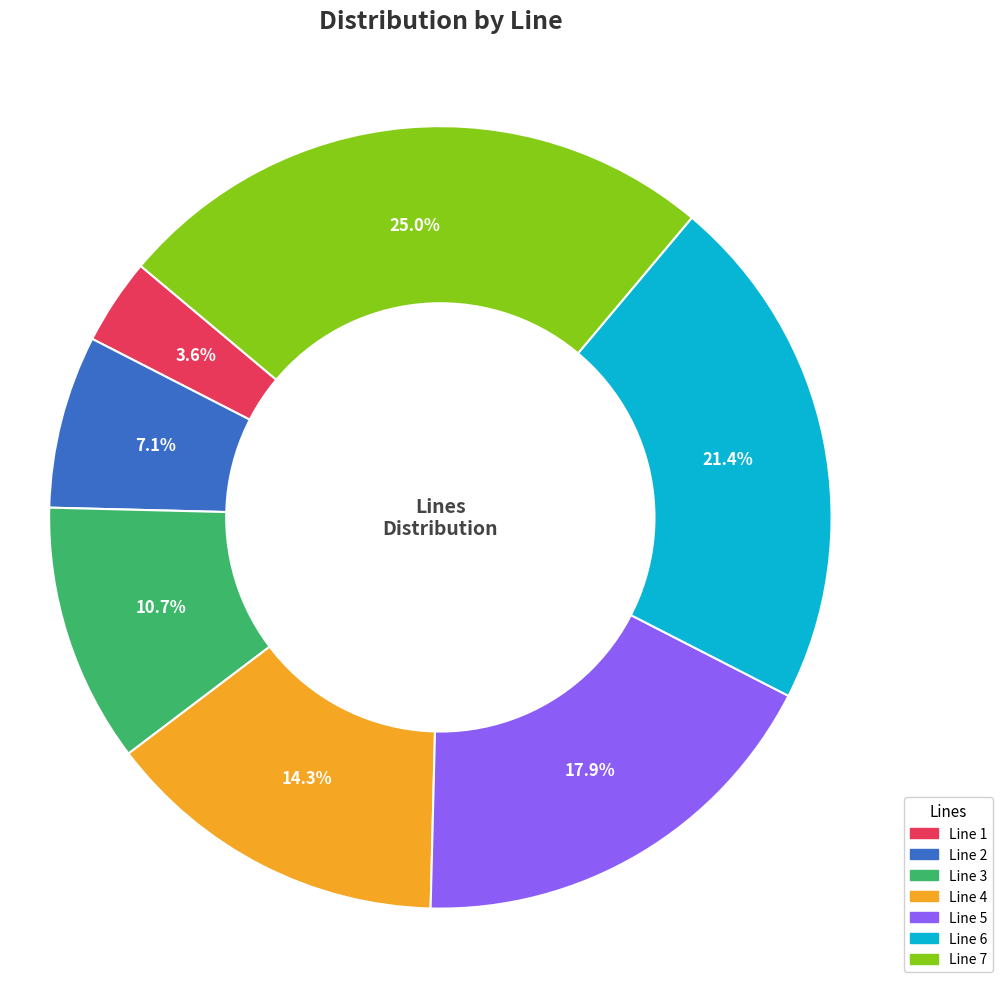

What is the ratio of the value at Line 7 to the value at Line 6?

1.2